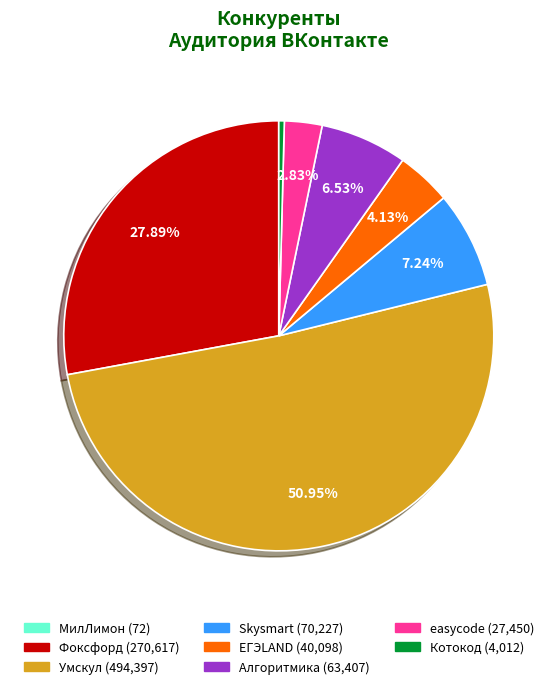

Between Фоксфорд and easycode, which is larger?

Фоксфорд